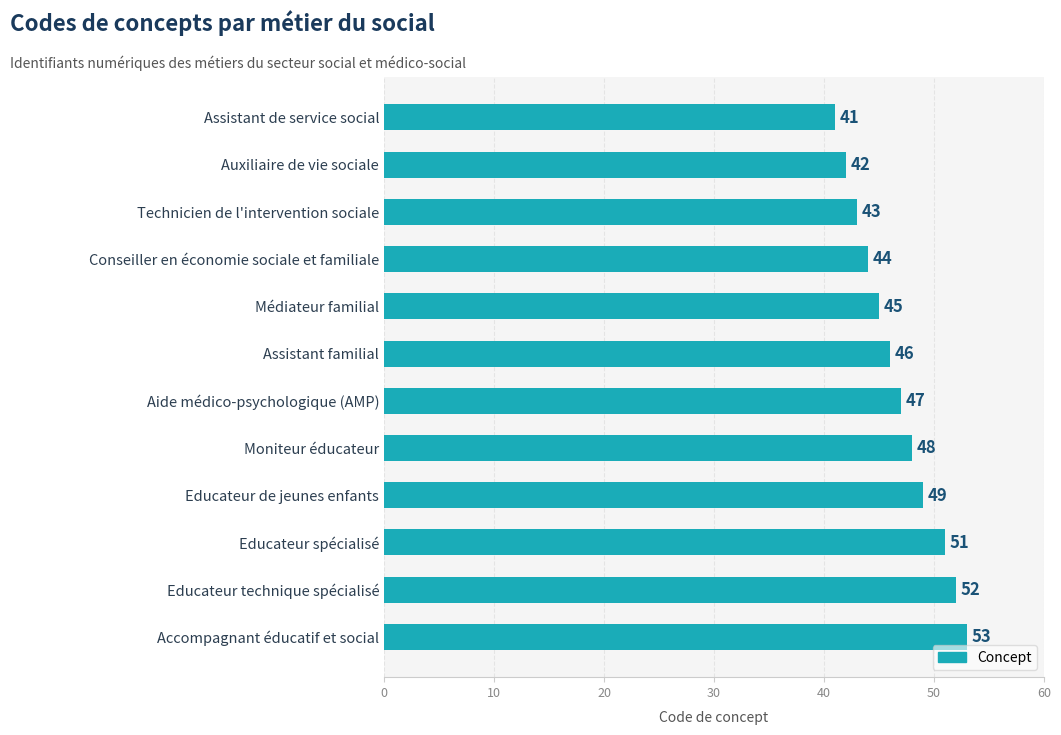

List the labels in order of value, smallest first.

Assistant de service social, Auxiliaire de vie sociale, Technicien de l'intervention sociale, Conseiller en économie sociale et familiale, Médiateur familial, Assistant familial, Aide médico-psychologique (AMP), Moniteur éducateur, Educateur de jeunes enfants, Educateur spécialisé, Educateur technique spécialisé, Accompagnant éducatif et social